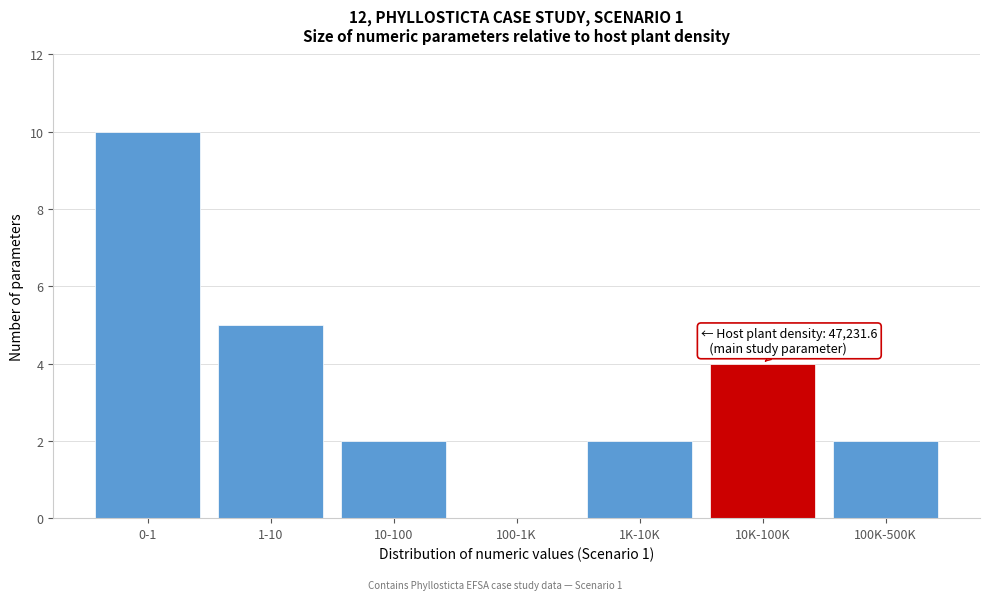

Reading left to right, transcribe all the data shown in this chart.

0-1=10	1-10=5	10-100=2	100-1K=0	1K-10K=2	10K-100K=4	100K-500K=2